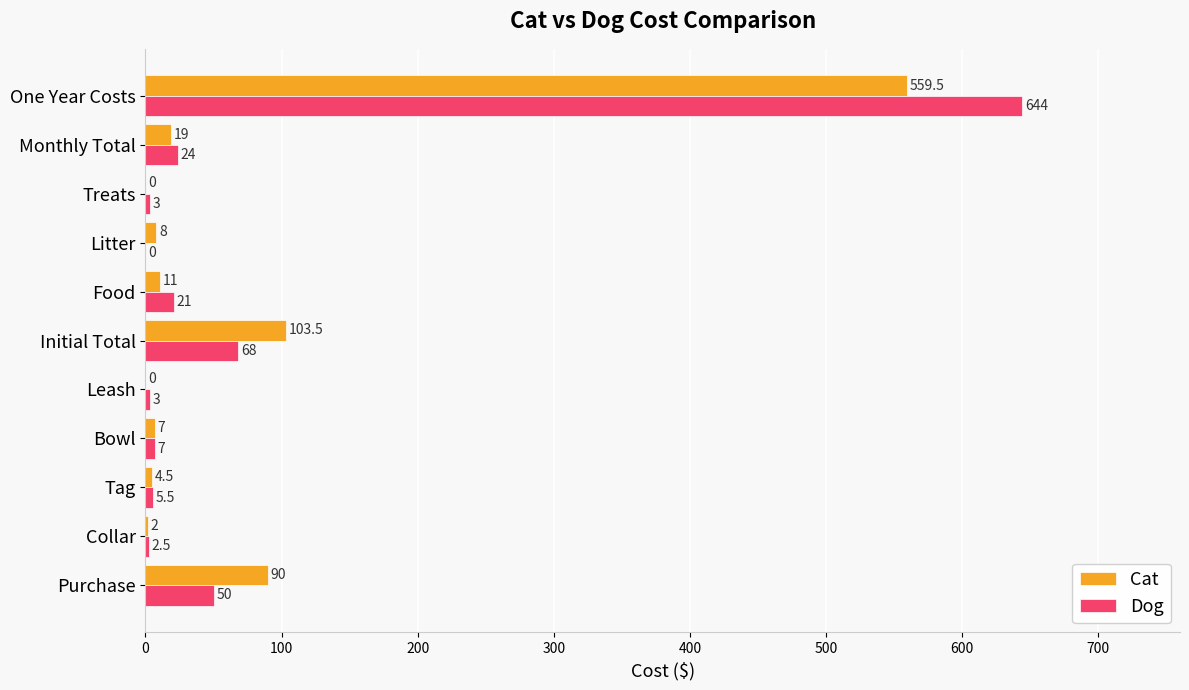

What is the sum of all Dog values?

828.0